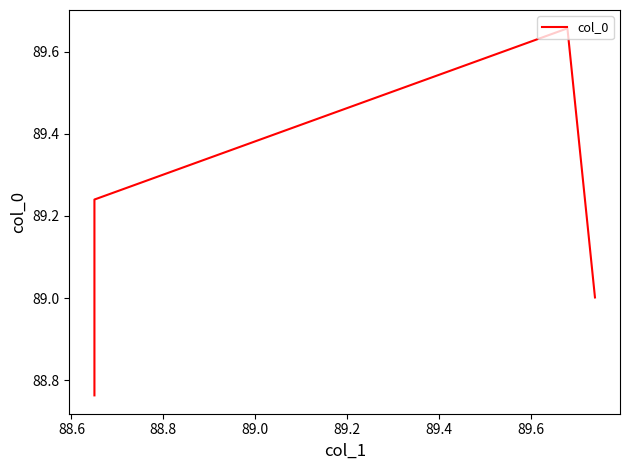

How many data points are less than 89?

1